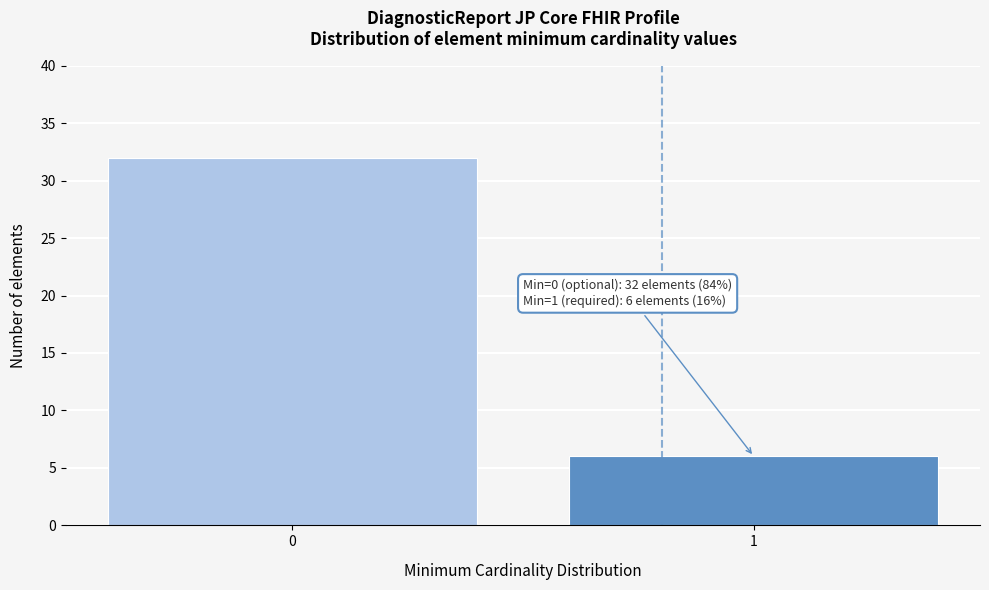

Reading left to right, extract all data points from this chart.

32	6